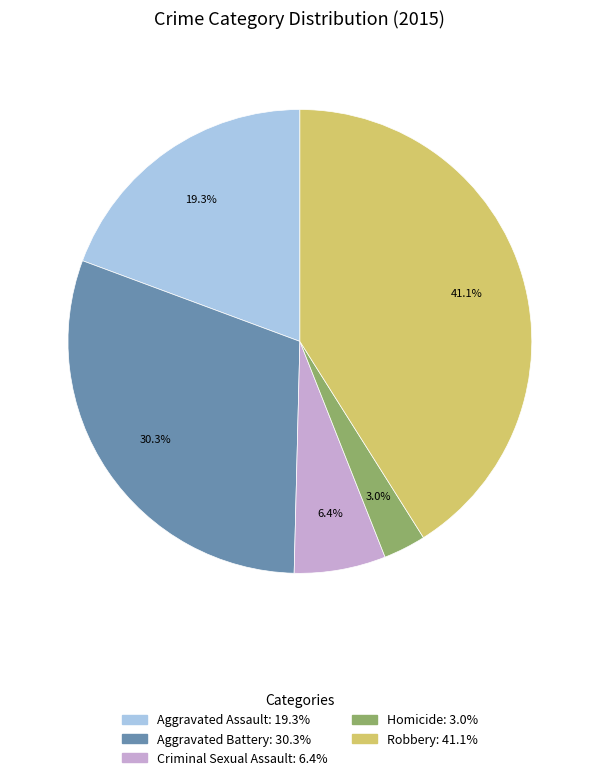

Which has a higher value, Homicide or Robbery?

Robbery